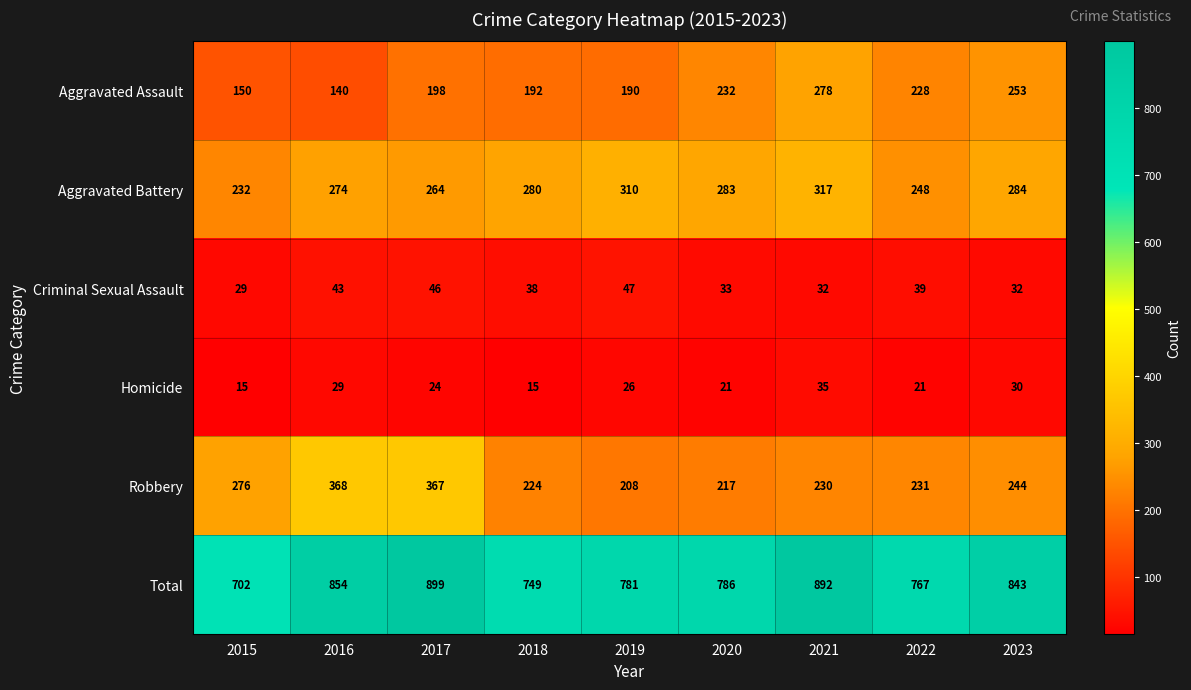

Is the value of Aggravated Battery at 2019 greater than the value of Aggravated Assault at 2022?

Yes